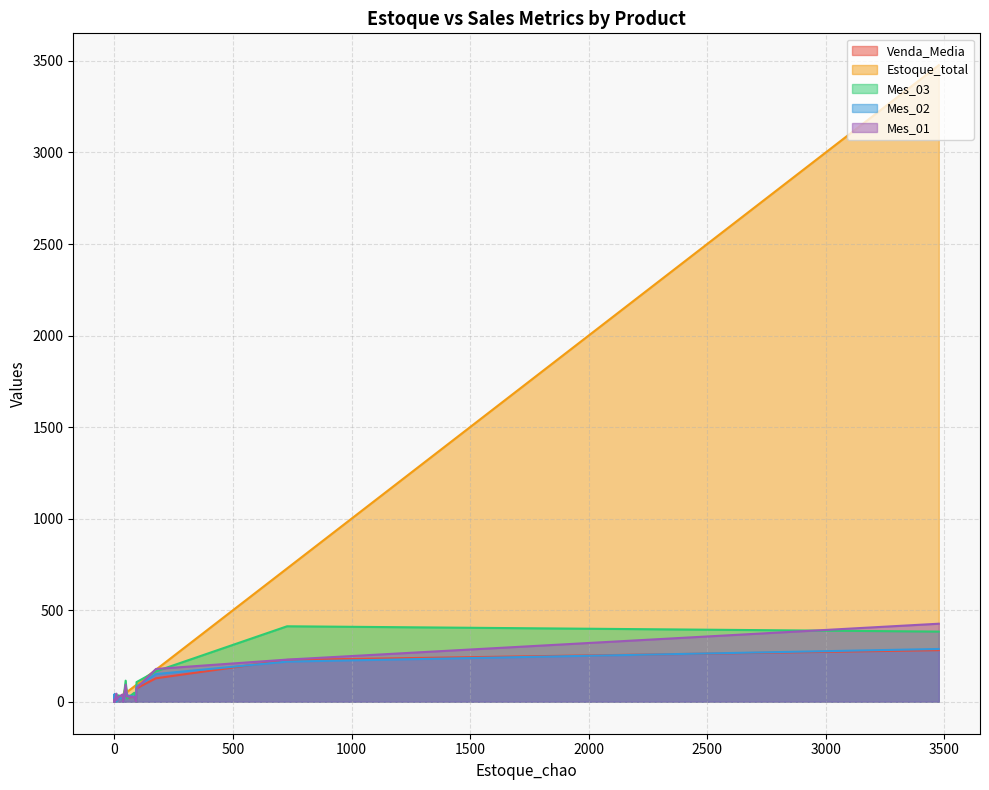

How many data points does each series have?

18